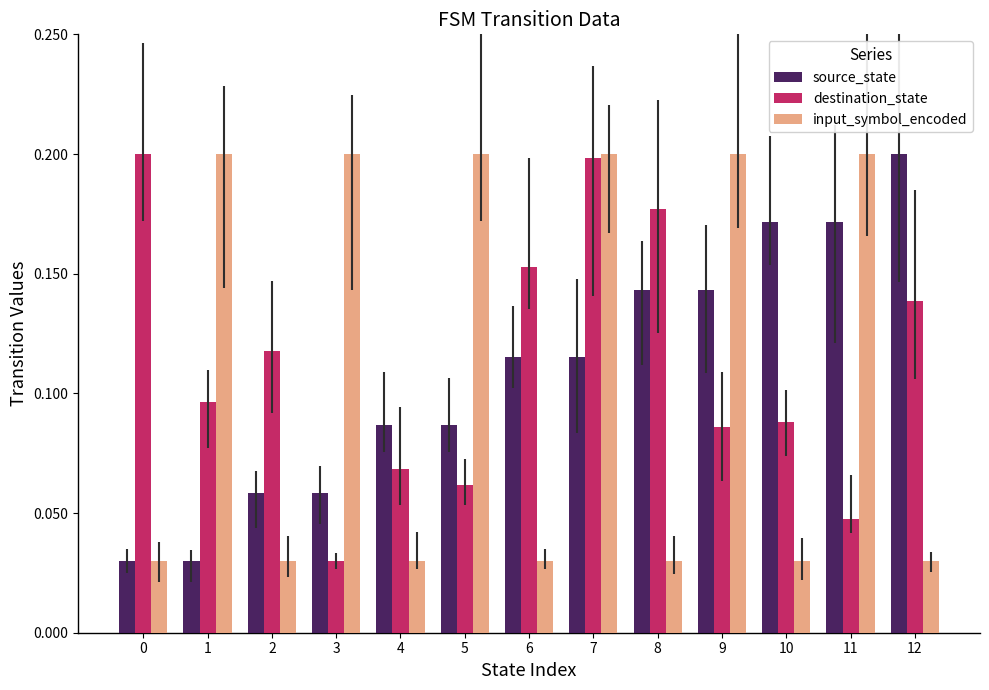

At how many categories does at least one series exceed 0?

13